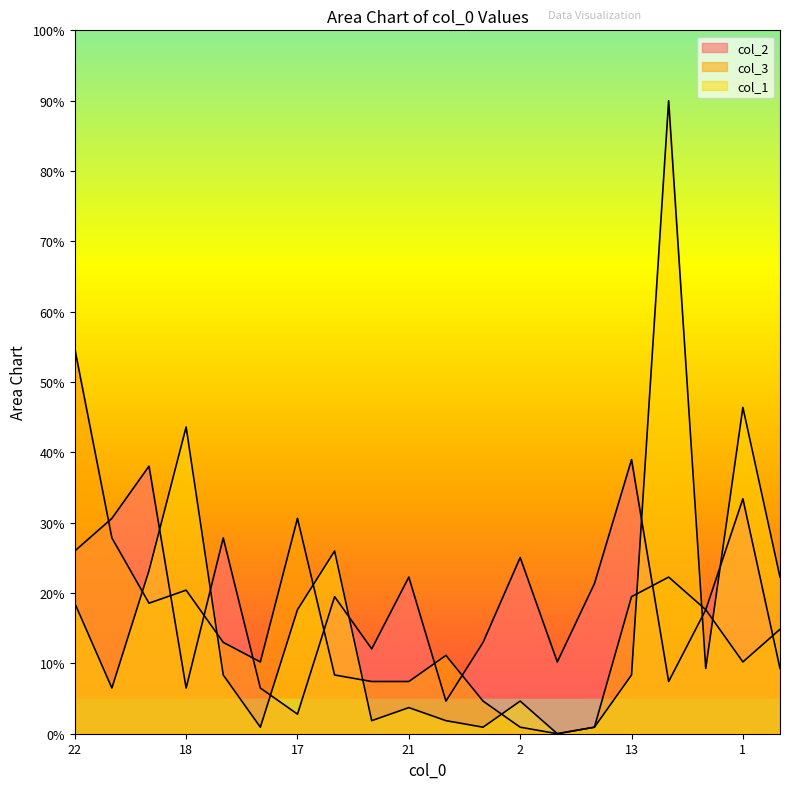

How many values in the col_1 series are below 8?

9